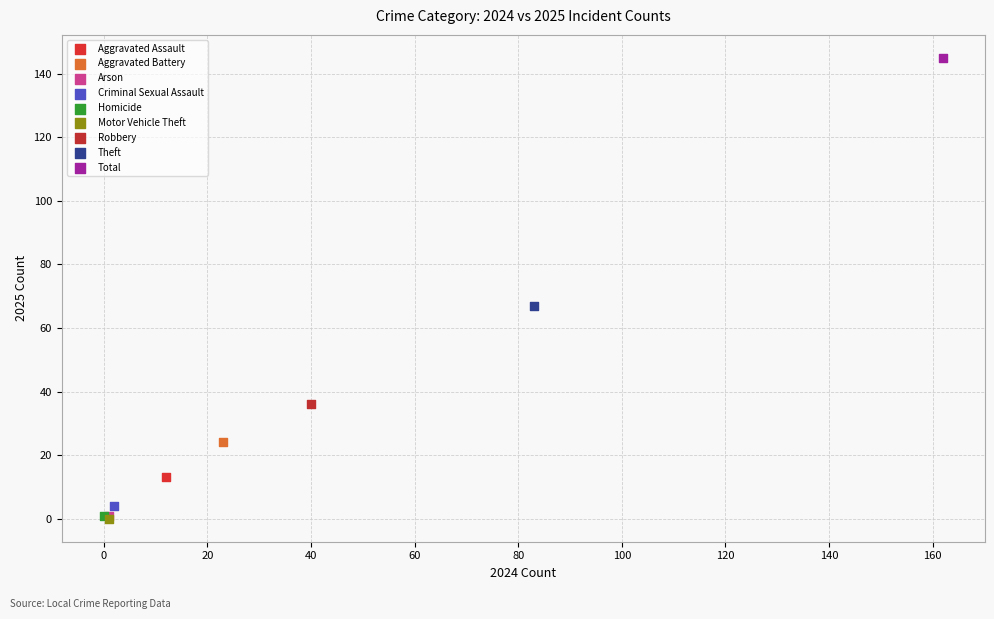

What are all the series names shown in the legend?

Aggravated Assault, Aggravated Battery, Arson, Criminal Sexual Assault, Homicide, Motor Vehicle Theft, Robbery, Theft, Total